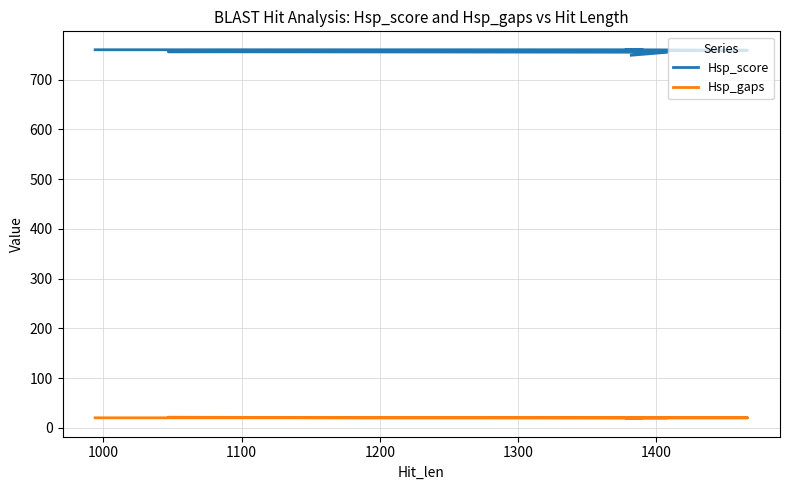

What is the difference between the maximum and minimum values in the Hsp_score series?

11